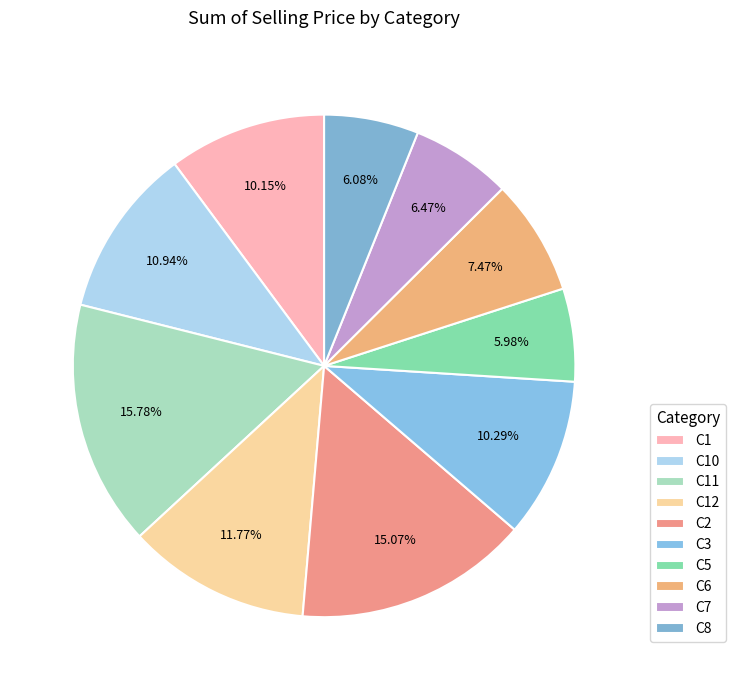

Which category has the smallest portion of the pie?

C5